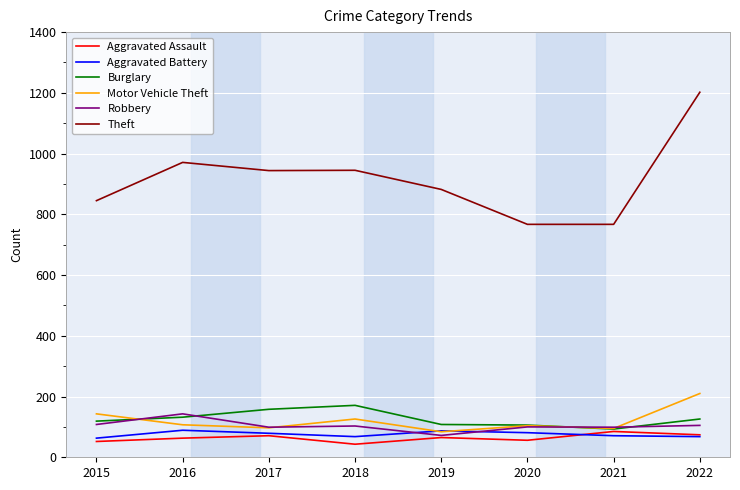

What is the greatest value displayed?

1202